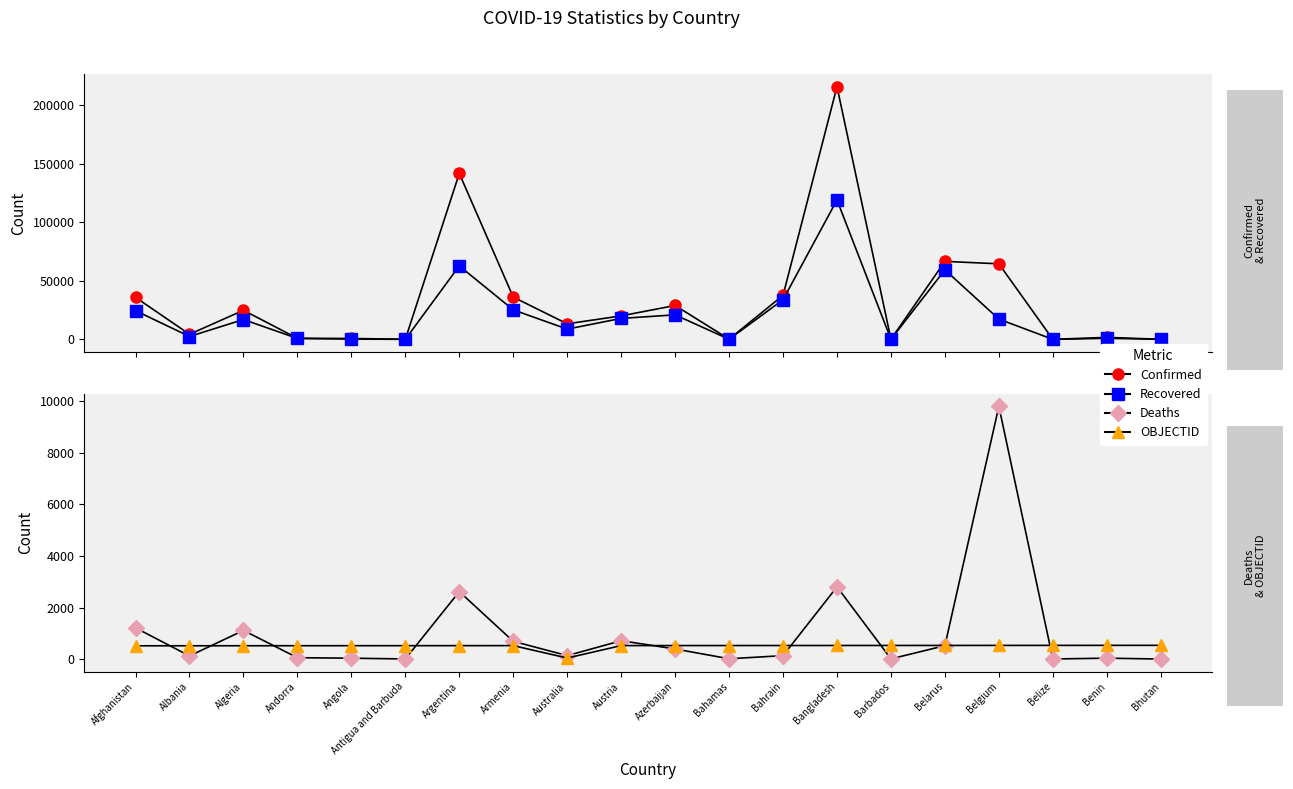

How many data points in OBJECTID are less than 523?

10